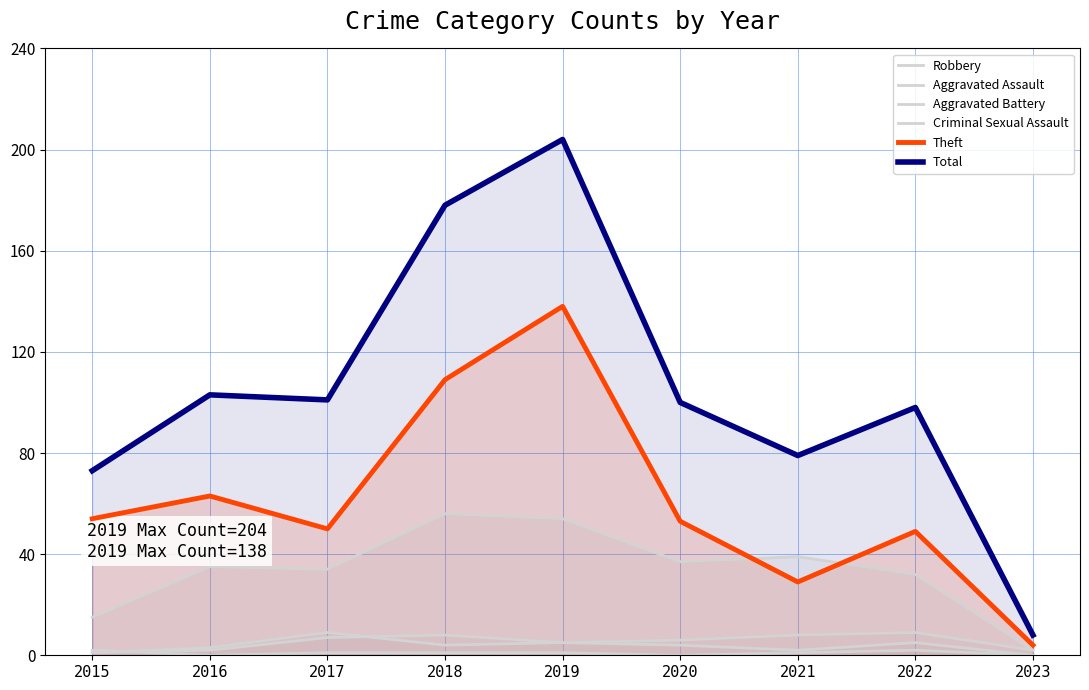

Which series changed the most between 2020 and 2022?

Robbery